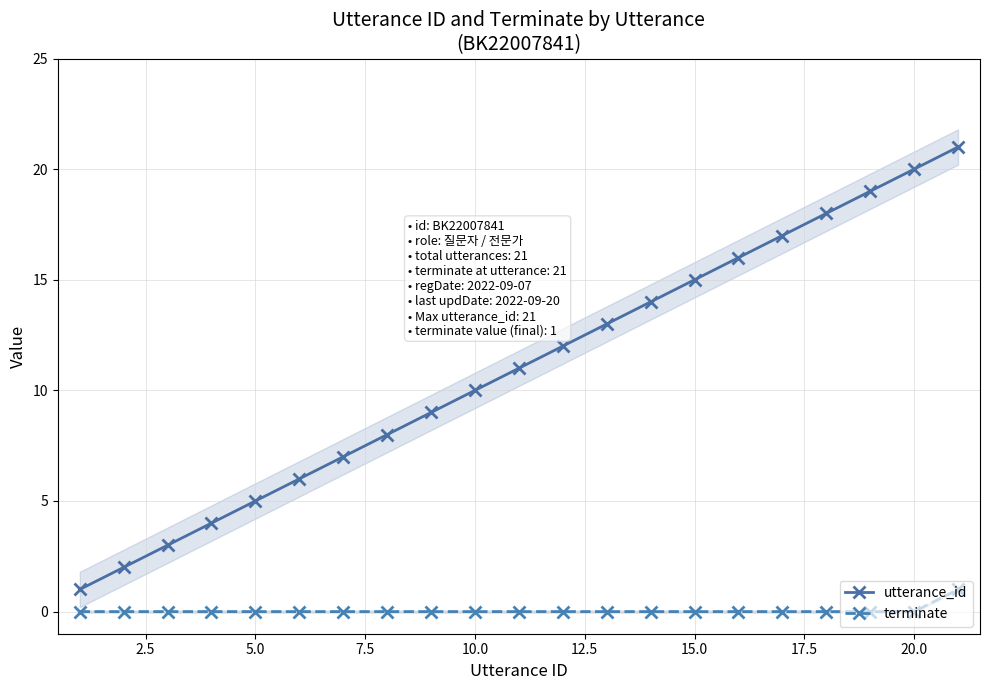

True or false: utterance_id and terminate intersect in this chart.

False